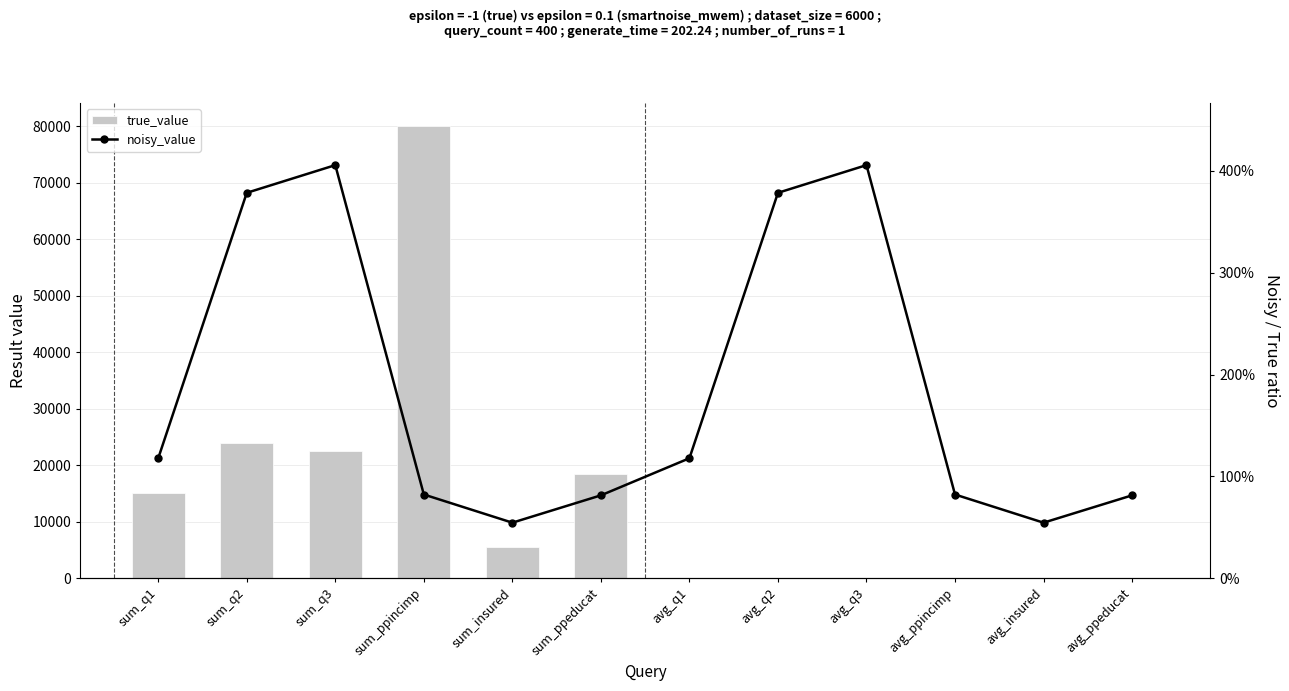

Read the noisy_value value at sum_q3.

4.1